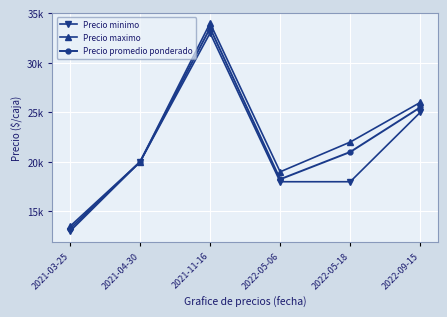

True or false: Precio promedio ponderado and Precio maximo cross at least once.

False